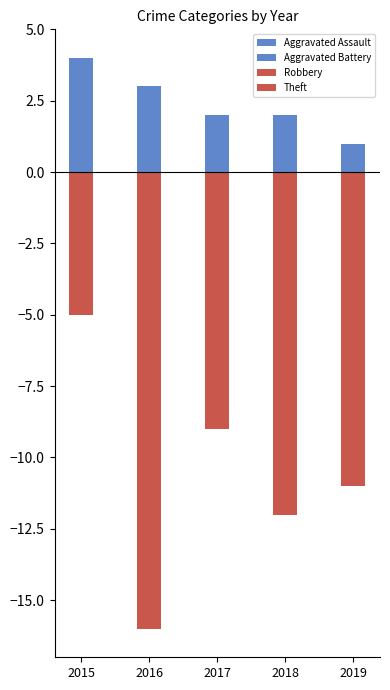

How many bars are there in total?

20